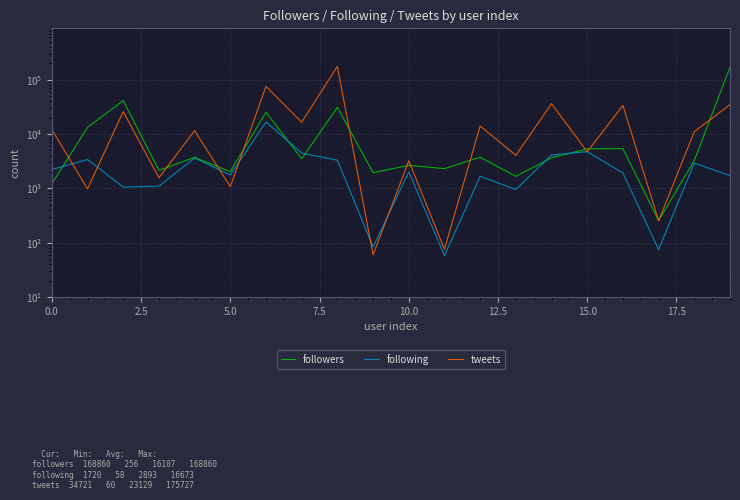

Reading left to right, list all the values displayed in this chart.

followers: 1216	13282	41160	2145	3722	2036	25139	3509	30849	1948	2650	2312	3751	1666	3663	5351	5376	256	3267	168860
following: 2224	3399	1055	1102	3640	1760	16673	4451	3302	84	2013	58	1666	954	4116	4740	1915	75	2920	1720
tweets: 12081	980	25884	1571	11534	1078	75216	16514	175727	60	3217	76	14066	4061	36186	4720	33551	254	11096	34721